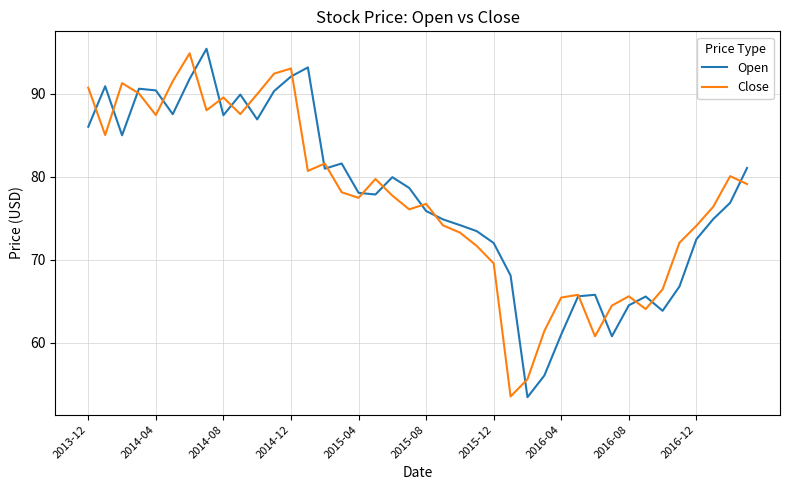

What is the smallest value displayed?

53.4